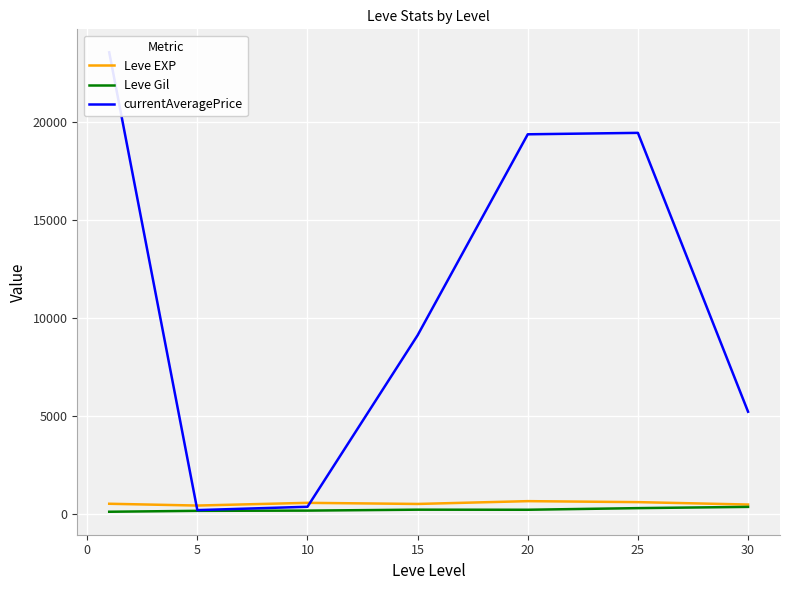

True or false: Leve EXP has more than 0 points higher than both neighbors.

True